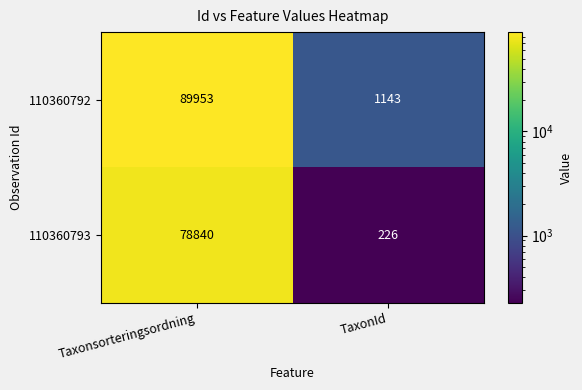

Which category has the highest value in the 110360792 series?

Taxonsorteringsordning